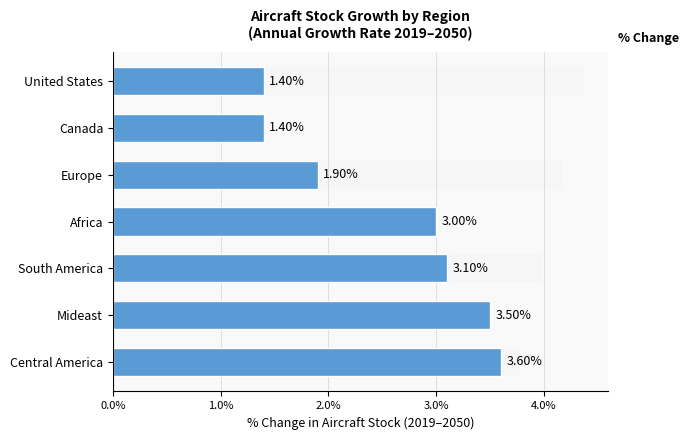

Does the chart contain stacked bars?

No